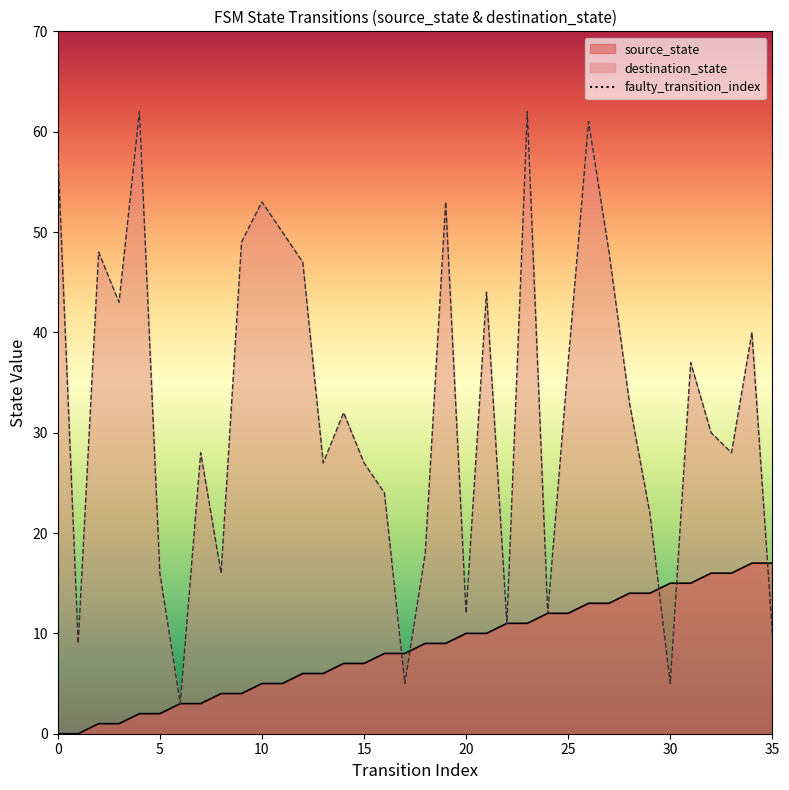

What is the sum of all source_state values?

306